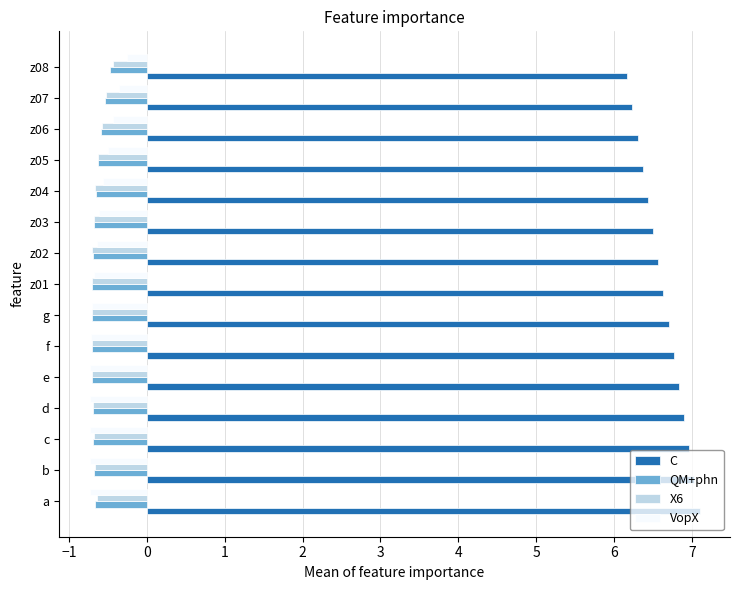

True or false: X6 has a value of -0.7 at b.

True